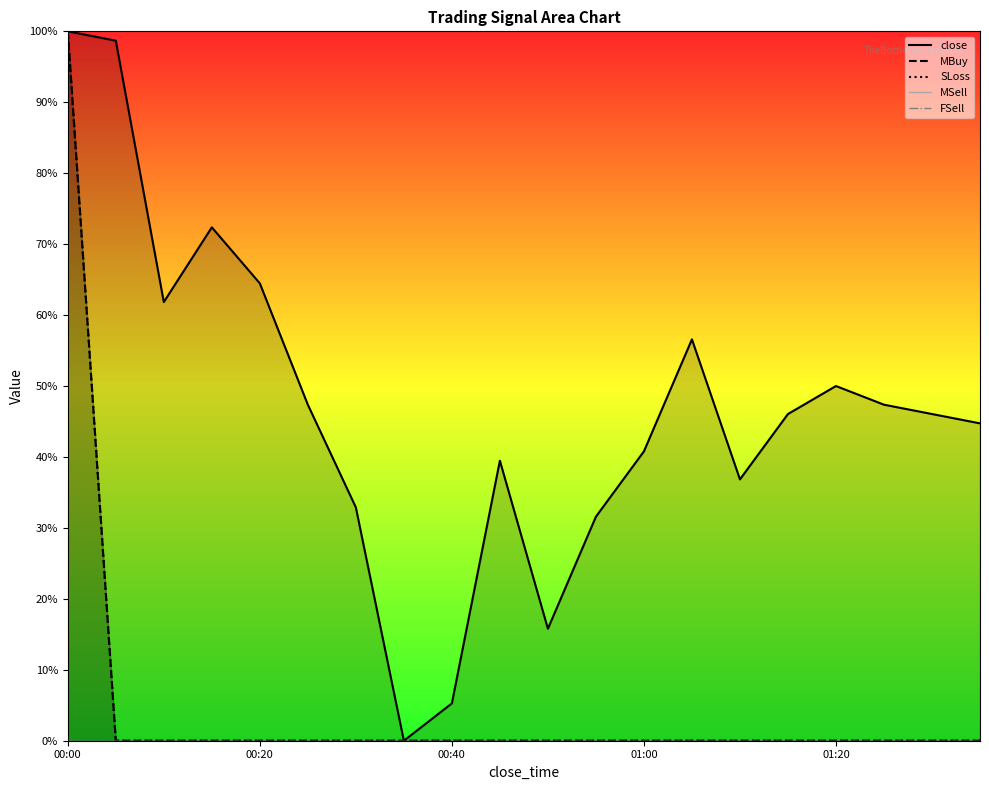

What are all the series names shown in the legend?

close, MBuy, SLoss, MSell, FSell